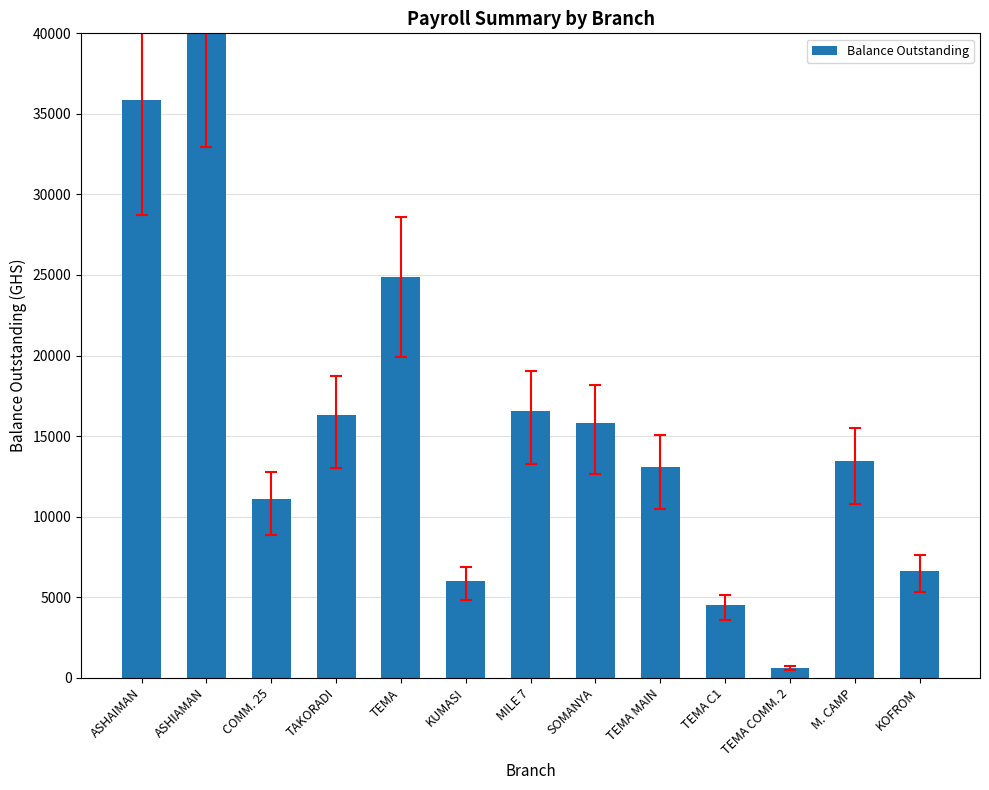

Read the value at TEMA C1.

4485.0